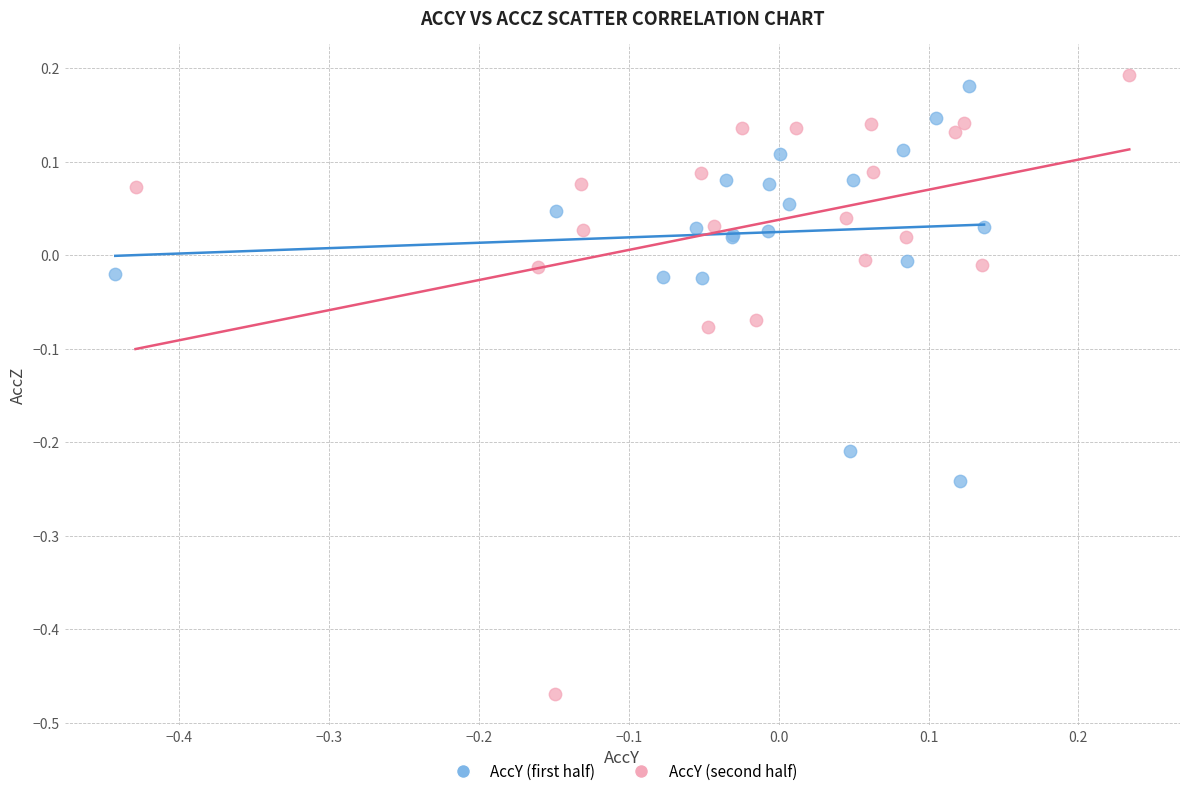

What are all the series names shown in the legend?

AccY (first half), AccY (second half)